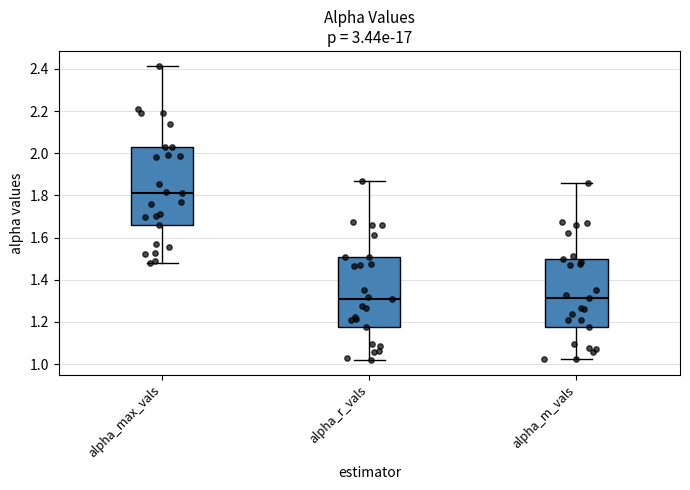

Reading left to right, read every box against the y-axis: the position of its median line, the range the box covers, and the ends of its whiskers. The values are not printed on the chart, so give them approximately, as read against the axis.

alpha_max_vals: median 1.82, box 1.66 to 2.02, whiskers 1.48 to 2.42
alpha_r_vals: median 1.32, box 1.18 to 1.50, whiskers 1.02 to 1.86
alpha_m_vals: median 1.32, box 1.18 to 1.50, whiskers 1.02 to 1.86